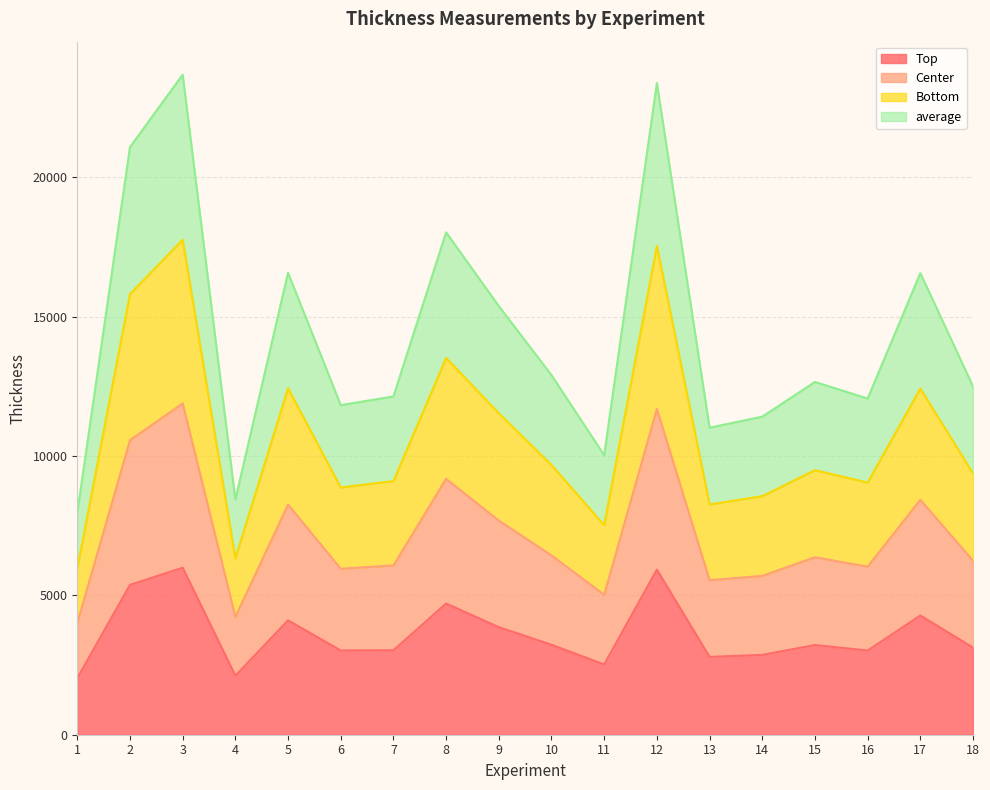

What is the total value across all series at 13?

11013.3